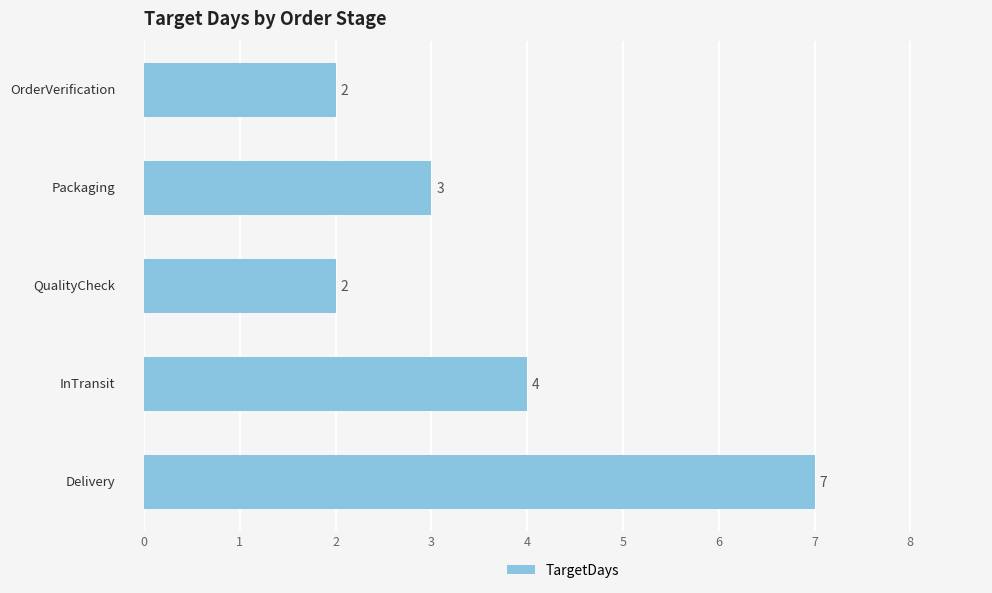

How many values are between 2 and 4?

4